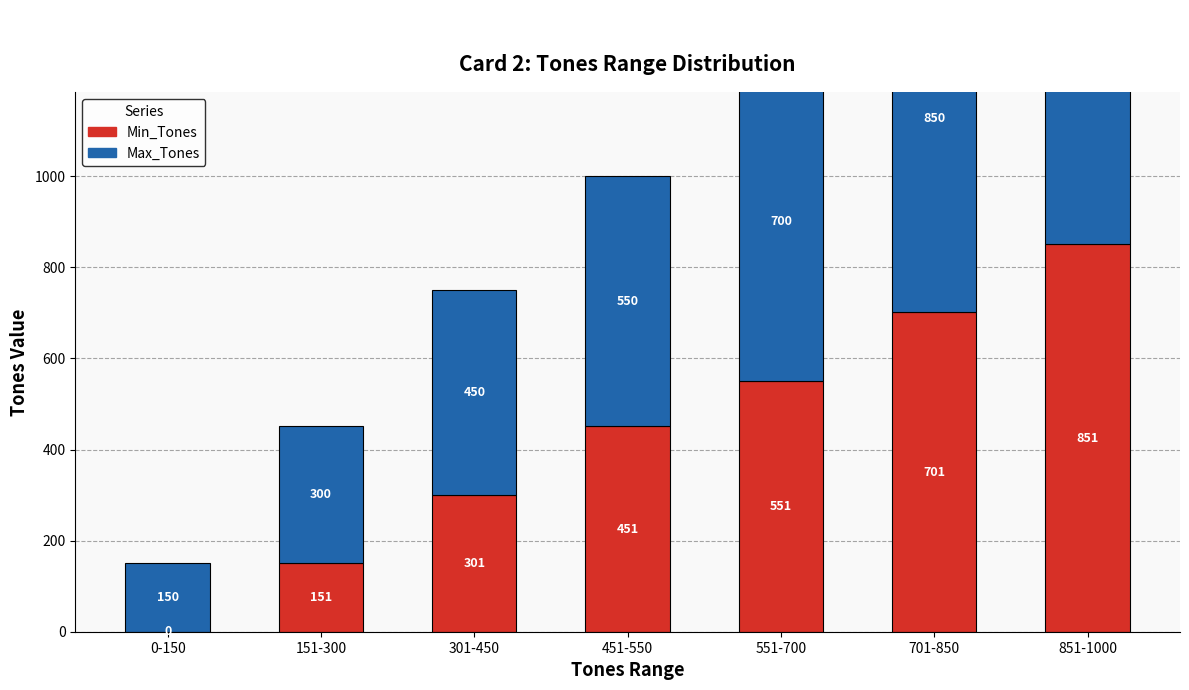

What is the total value across all series at 851-1000?

1851